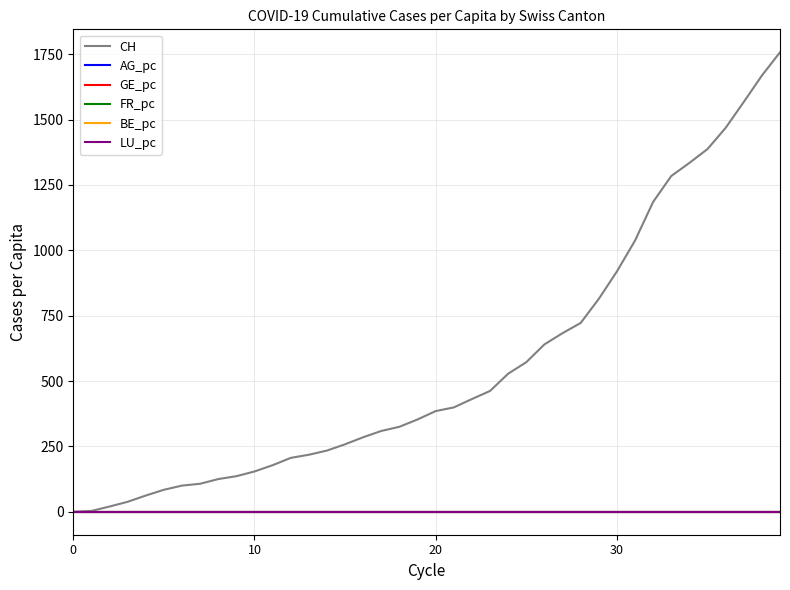

Which series has the largest range (max minus min)?

CH